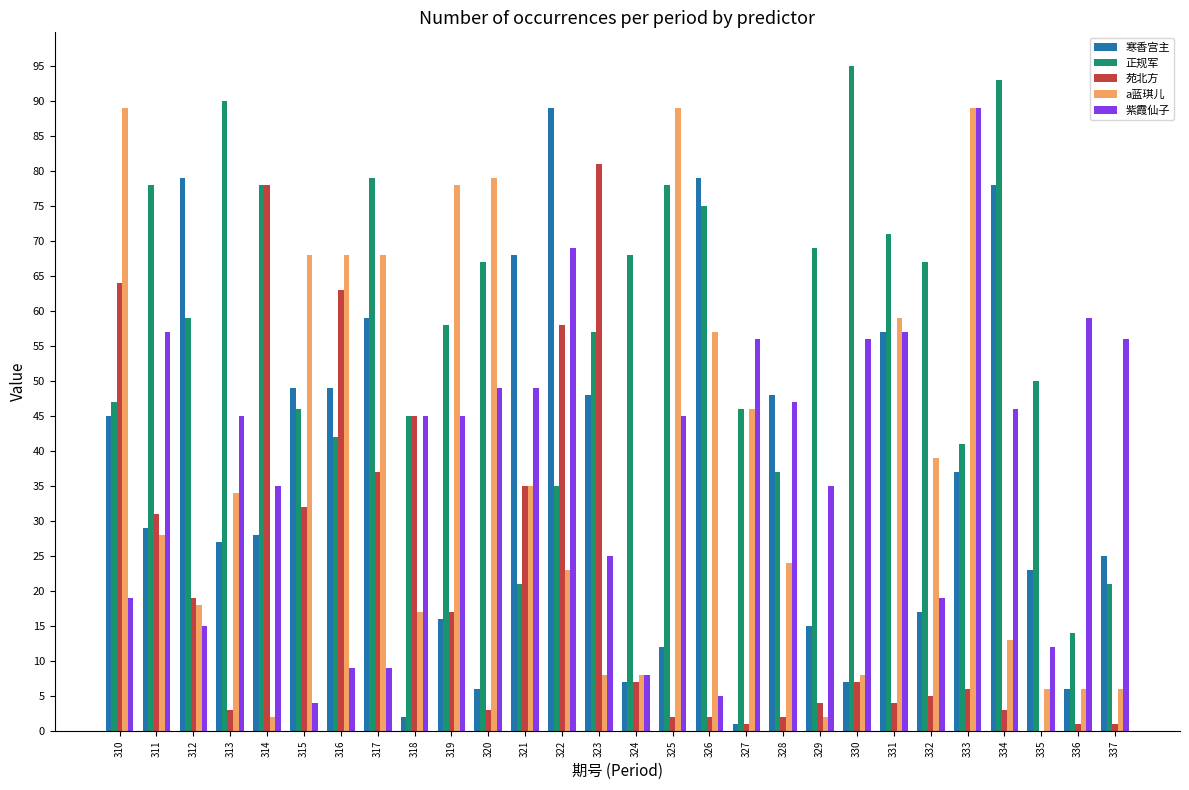

How many groups of bars are there?

28